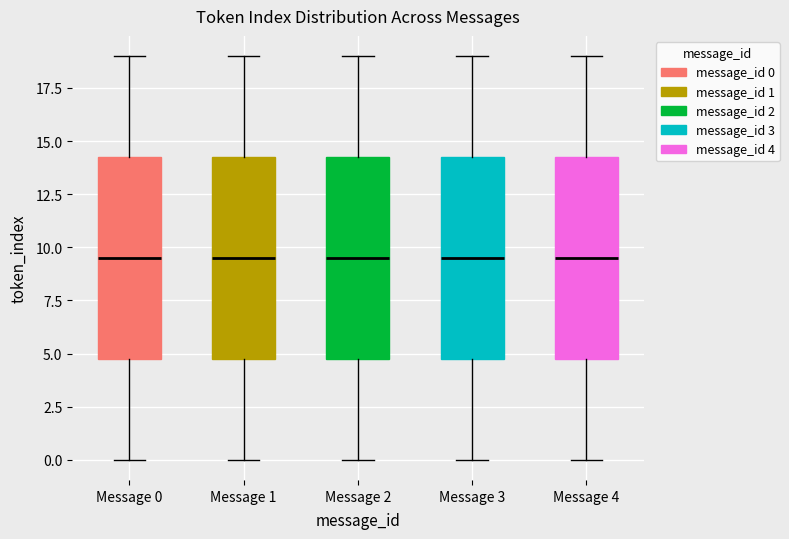

Where does the lower whisker of the box for Message 1 end on the y-axis? The values are not printed on the chart, so give them approximately, as read against the axis.

0.0